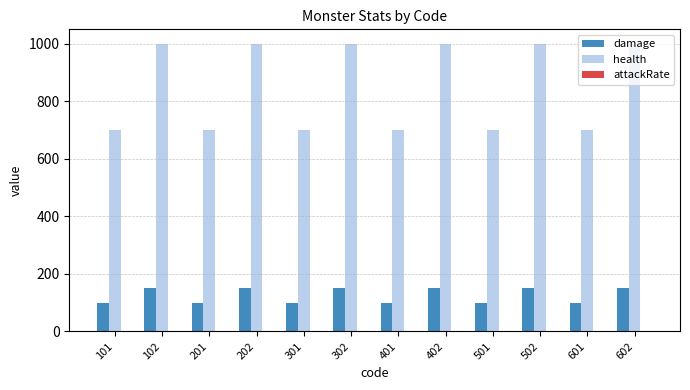

The value of health at 202 is 1000. True or false?

True